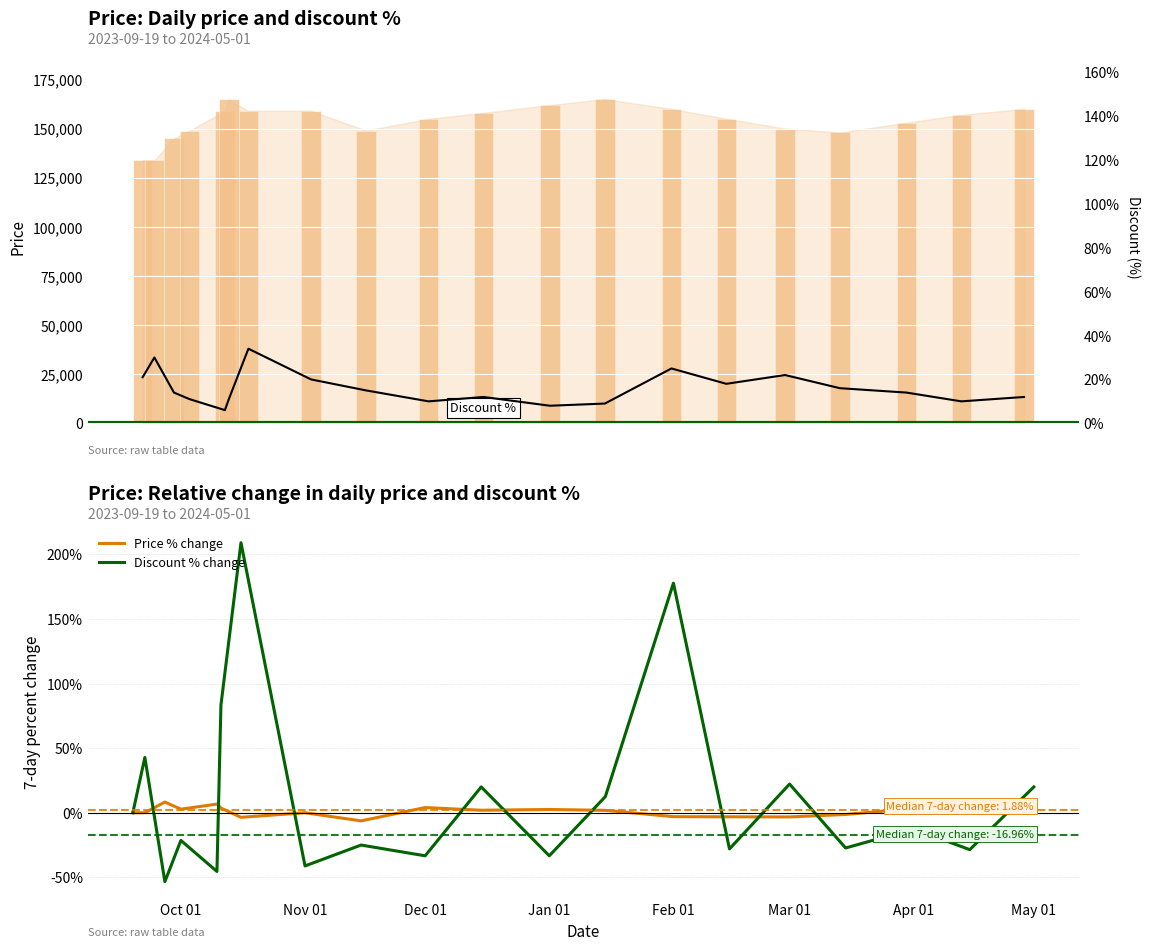

What is the lowest value of the Price % change series?

-6.3